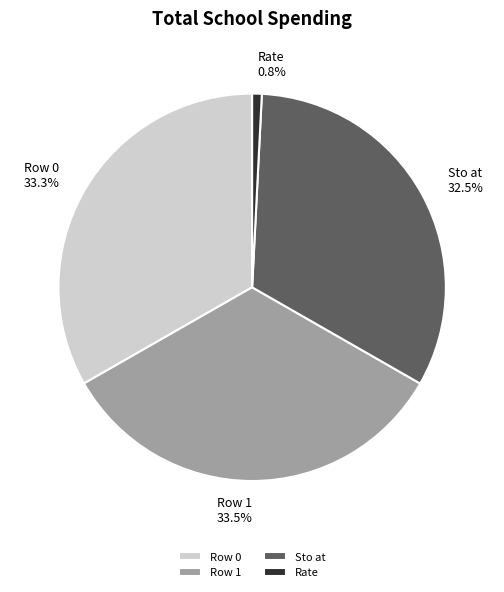

True or false: Sto at accounts for 38% of the total.

False